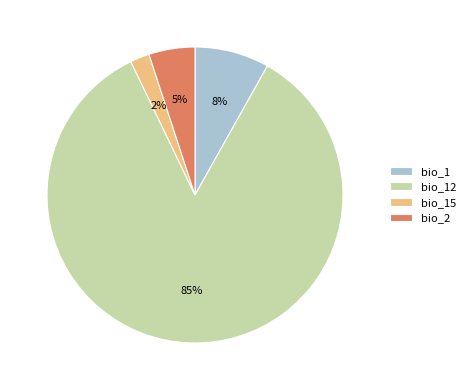

To the nearest percent, what is the combined percentage of bio_15 and bio_12?

87%